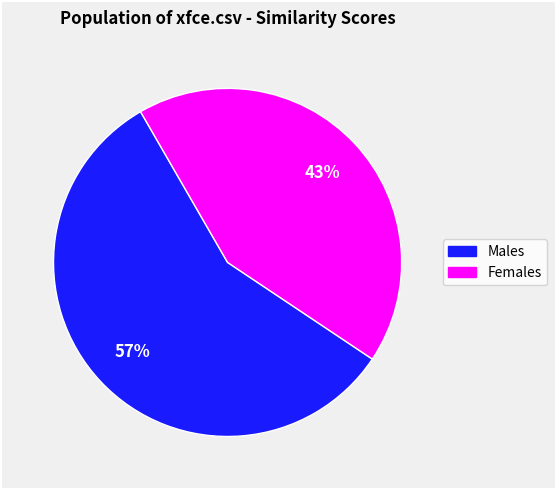

To the nearest percent, what is the average slice percentage?

50%